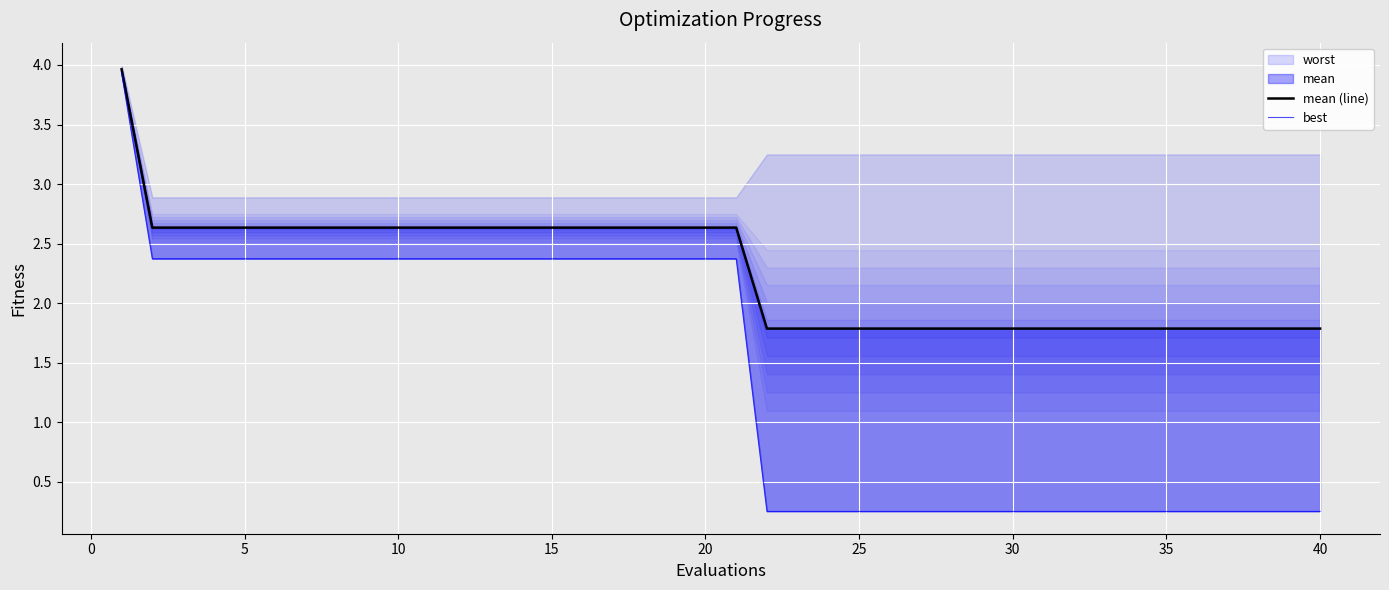

What is the total value across all series at 35?

5.0